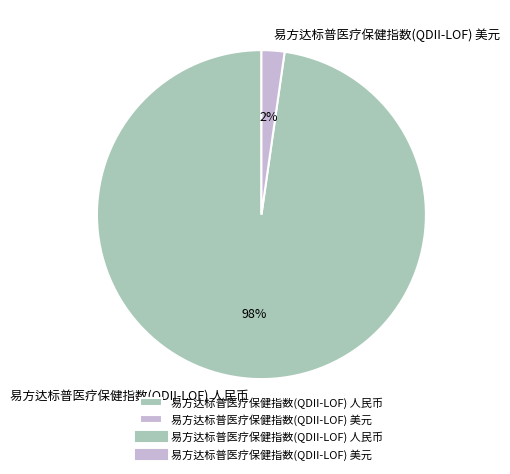

To the nearest percent, what is the average slice percentage?

50%